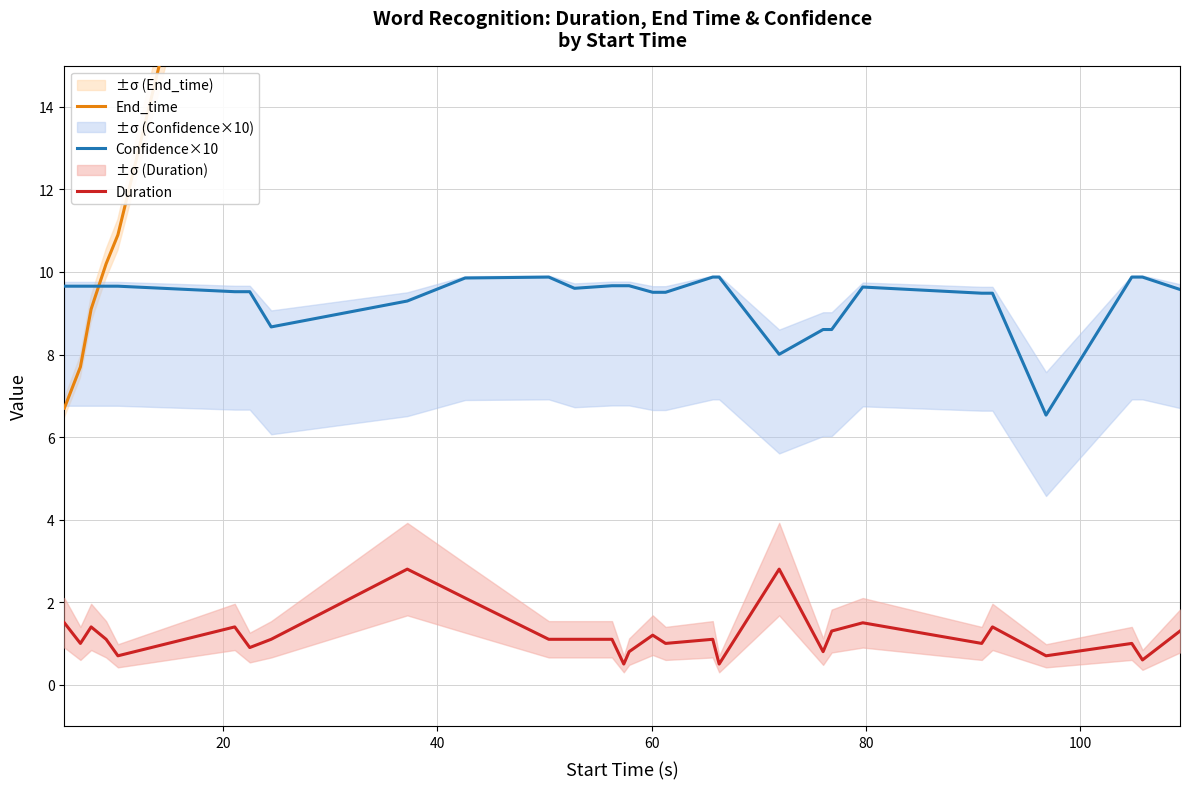

True or false: Confidence×10 and Duration intersect in this chart.

False